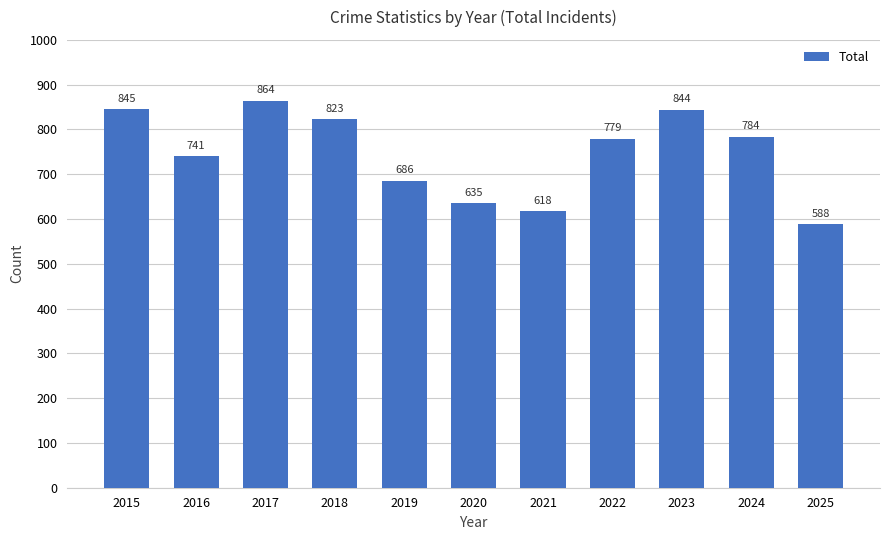

What is the greatest value displayed?

864